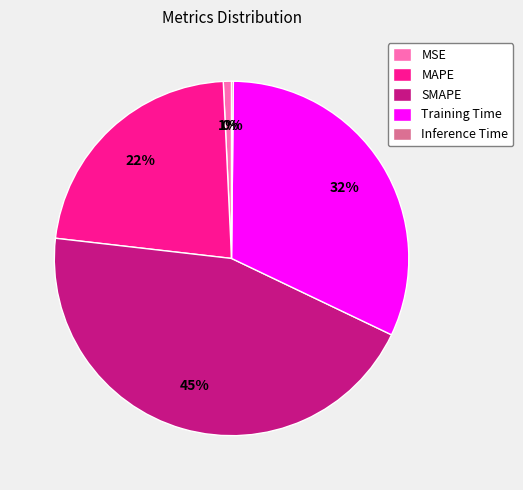

Which slice is the largest?

SMAPE